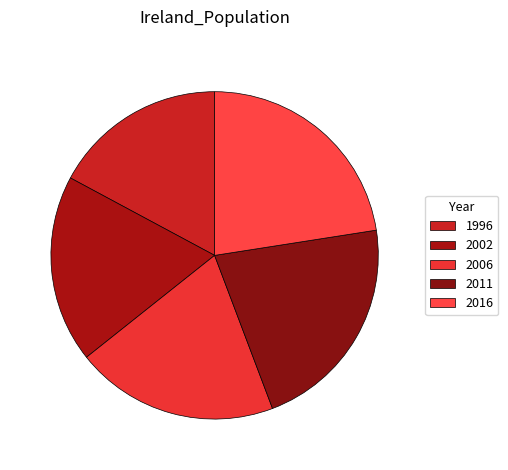

Rank the categories by value from highest to lowest.

2016, 2011, 2006, 2002, 1996